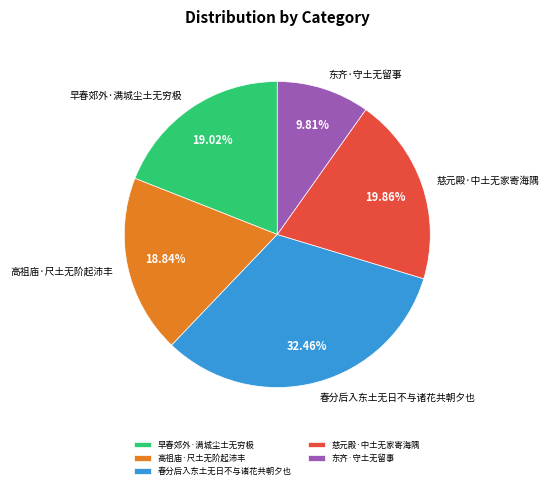

Is it true that 春分后入东土无日不与诸花共朝夕也 is 41% of the pie?

False